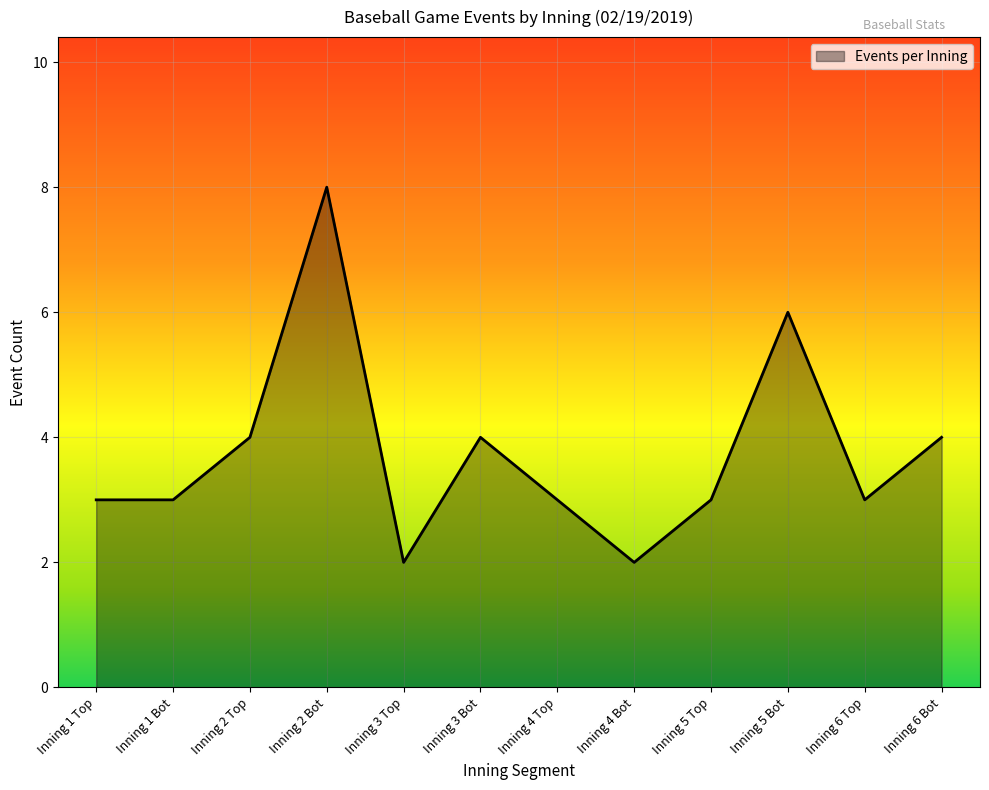

Is it true that the value at Inning 4 Bot is 2?

True